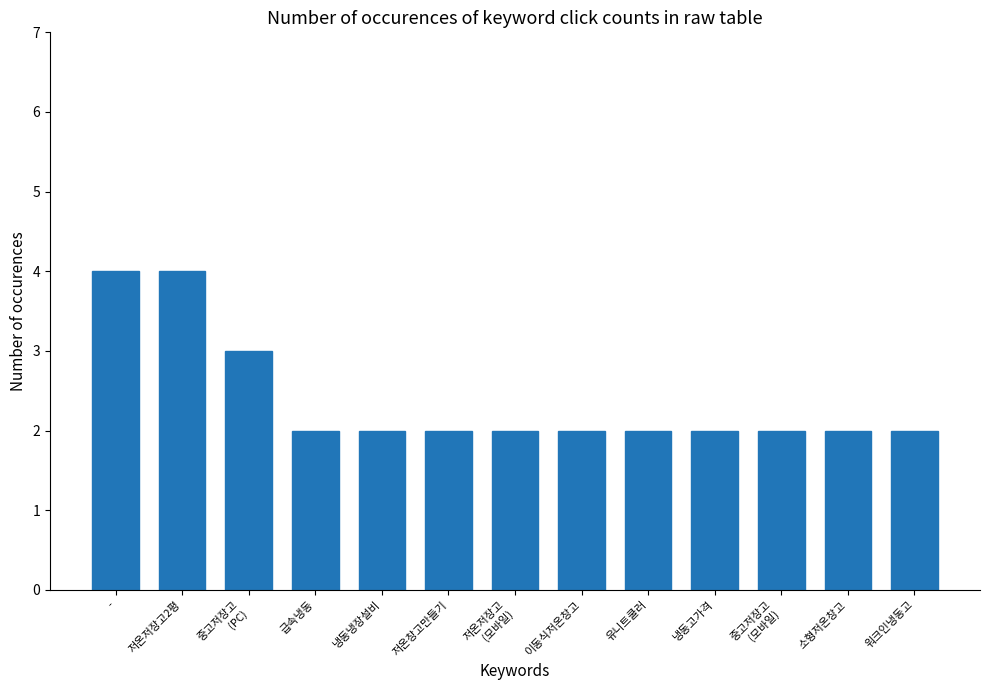

How many data points does each series have?

13